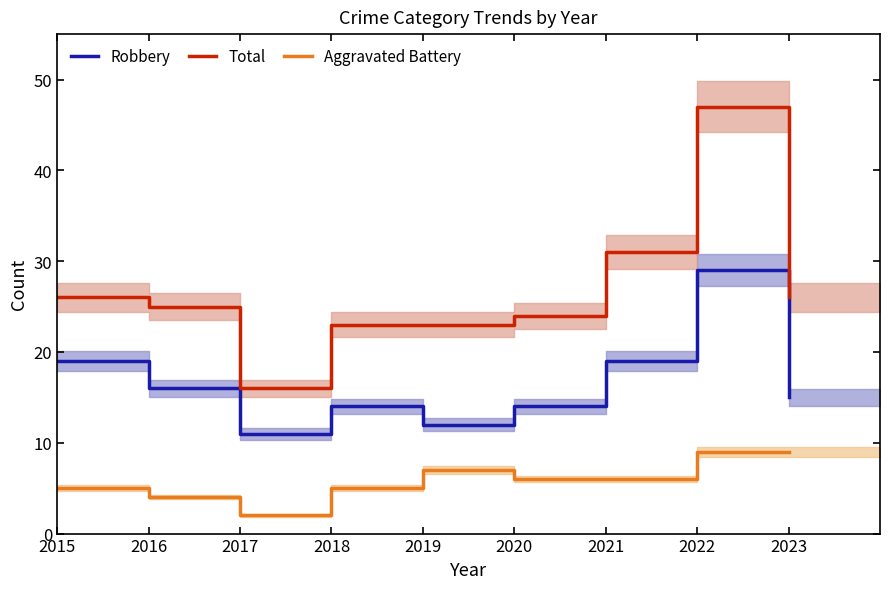

What are all the series names shown in the legend?

Robbery, Total, Aggravated Battery